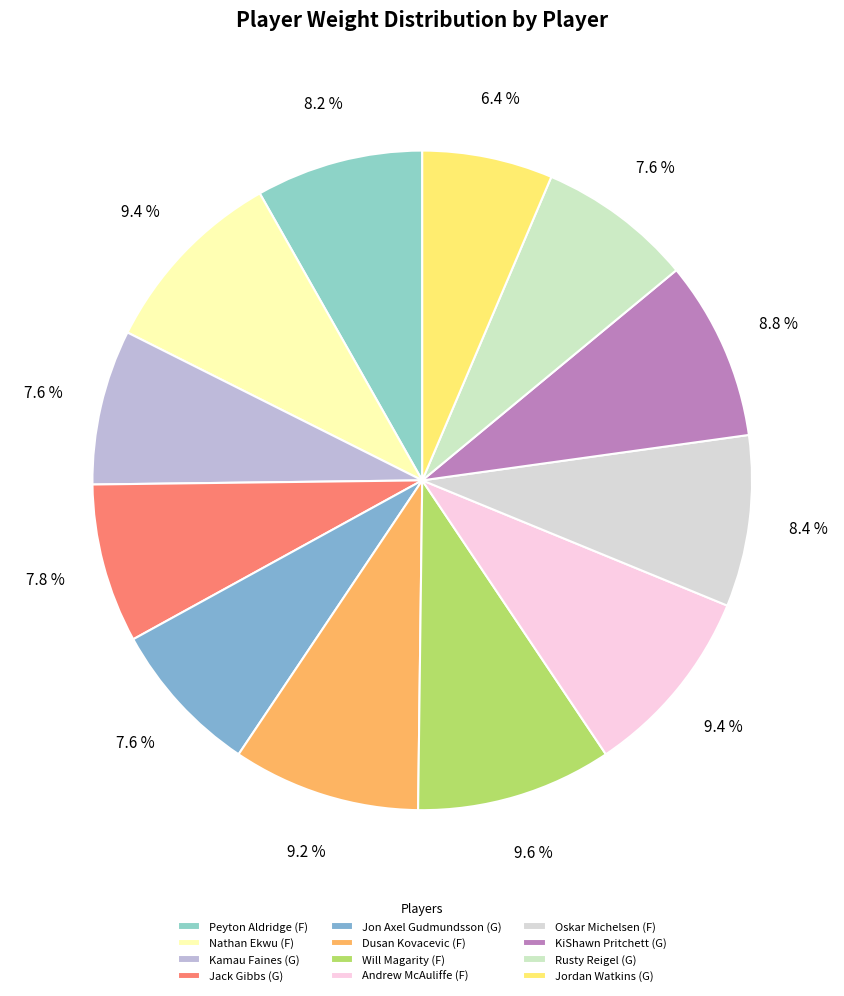

How many slices are in this pie chart?

12